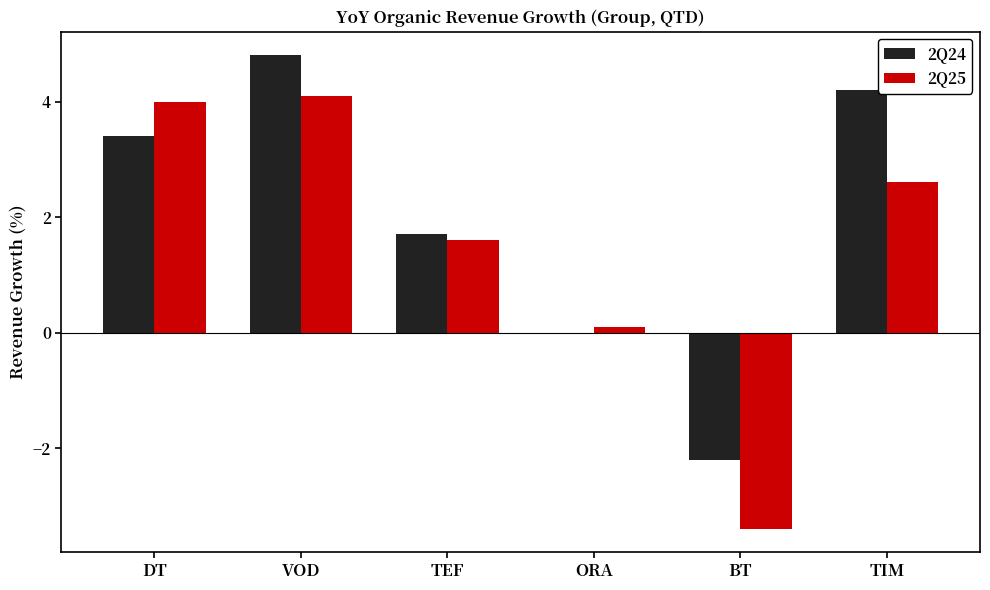

Which series has the largest range (max minus min)?

2Q25